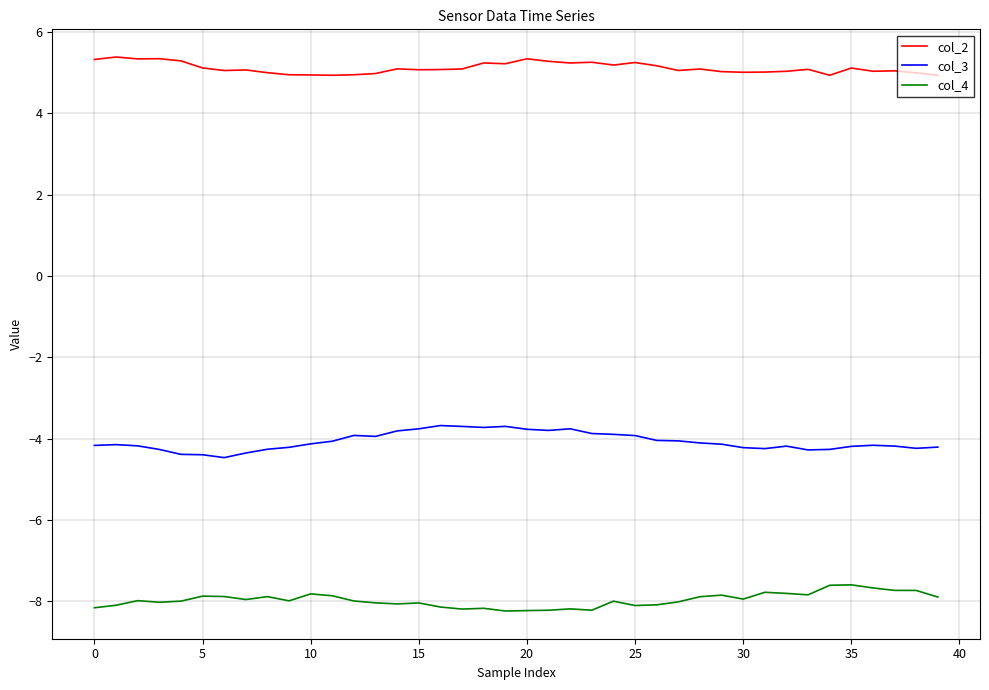

What is the minimum value shown in the chart?

-8.2